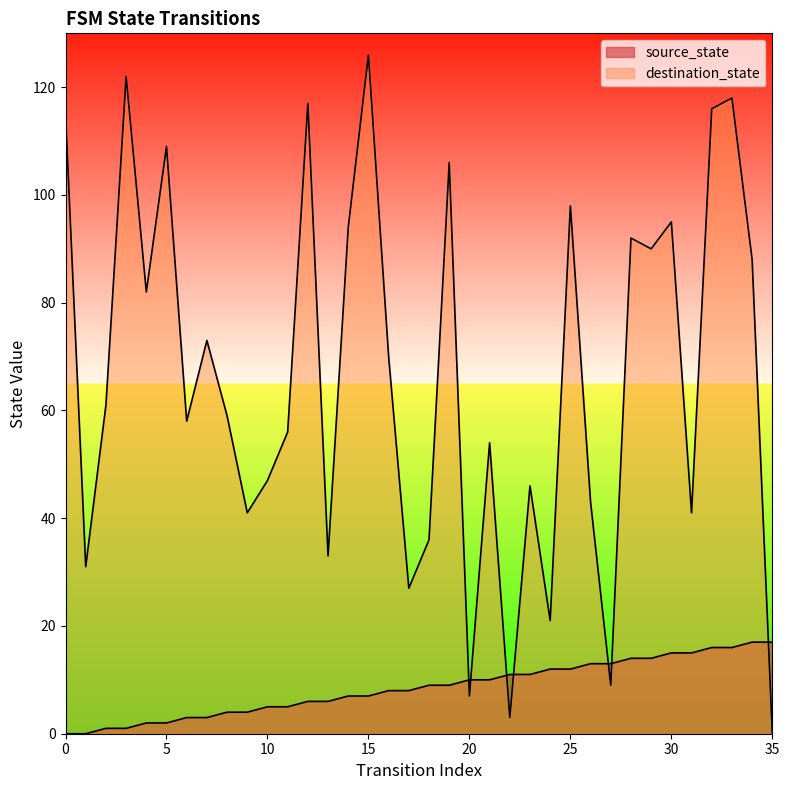

The source_state series shows 6 at 31. True or false?

False